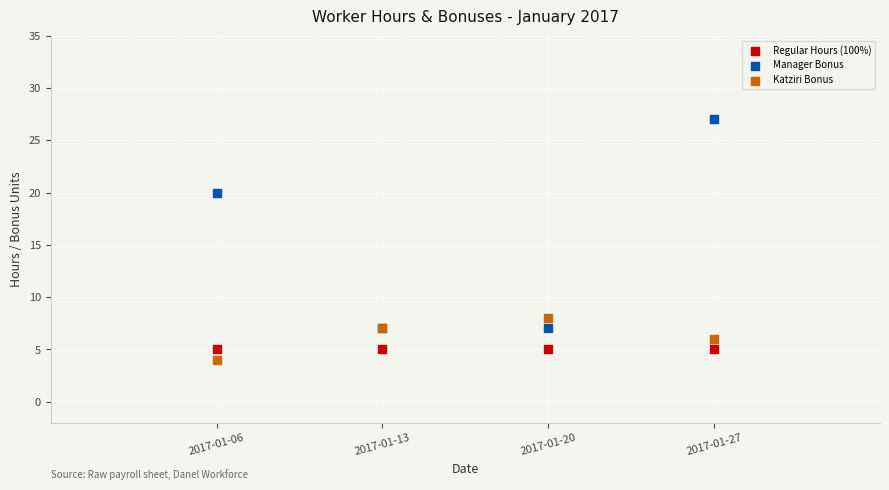

Which series contains the lowest Y value?

Katziri Bonus